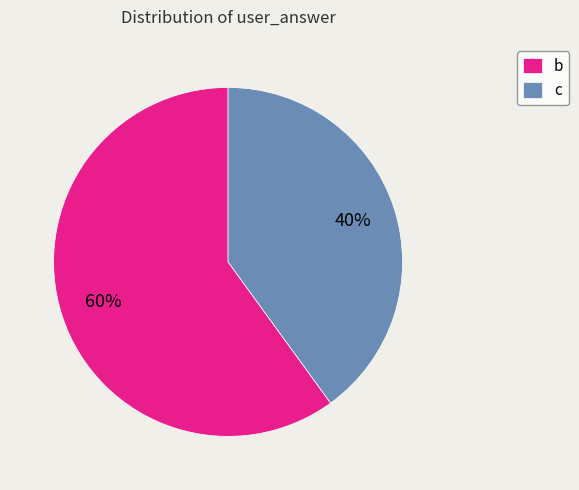

Approximately how many times larger is the value at c compared to b?

0.7